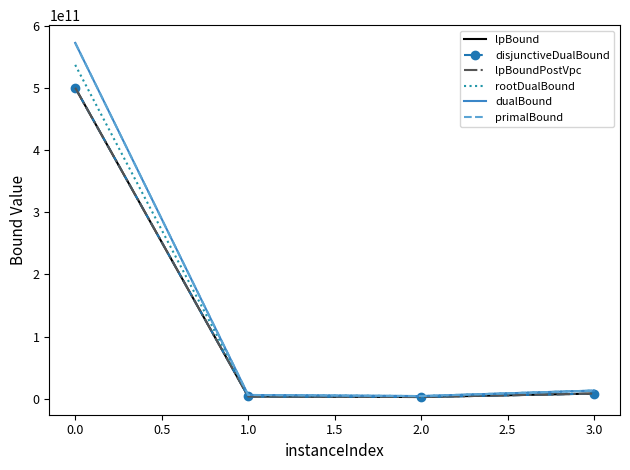

What are all the series names shown in the legend?

lpBound, disjunctiveDualBound, lpBoundPostVpc, rootDualBound, dualBound, primalBound